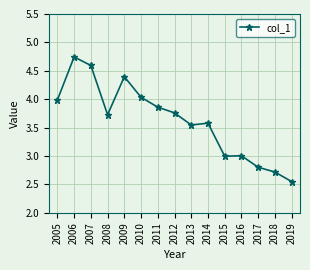

What is the difference between the maximum and minimum values?

2.2